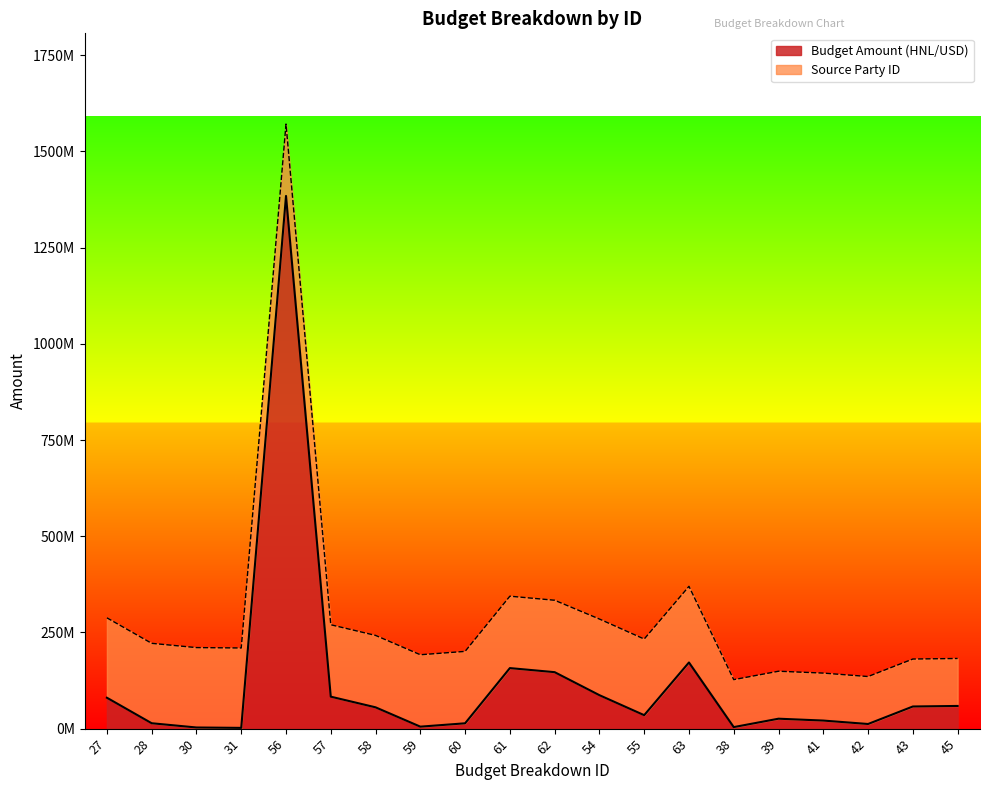

What is the ratio of the value at 55 to the value at 59?

6.8